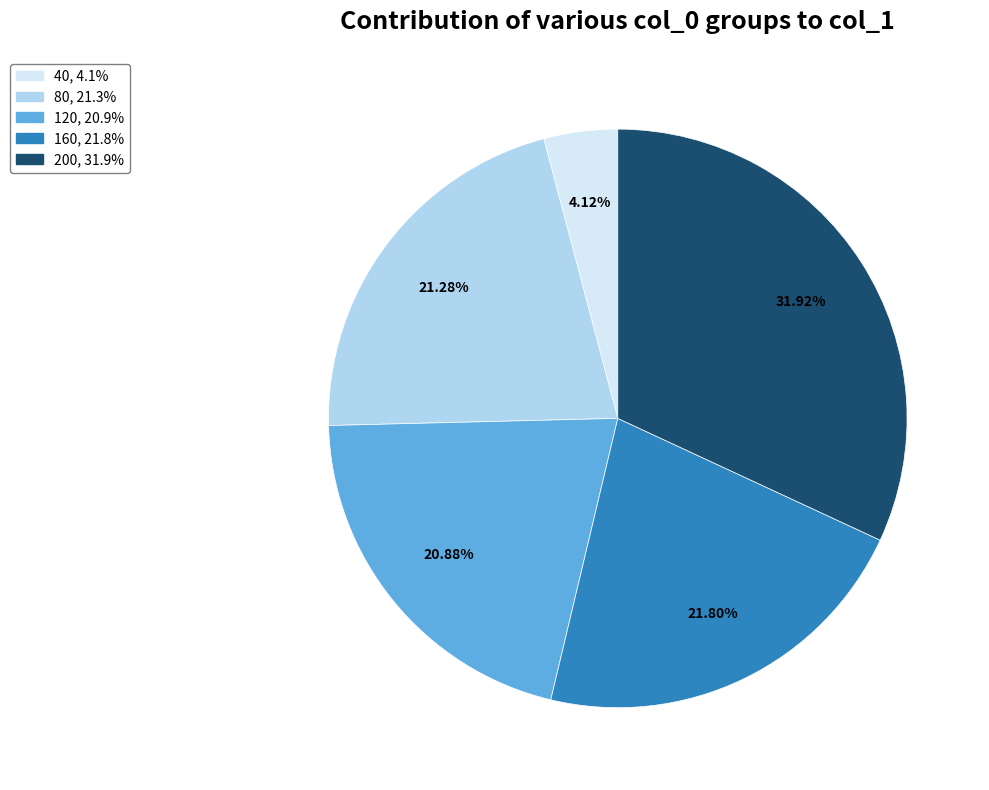

To the nearest percent, what is the combined percentage of 200 and 120?

53%